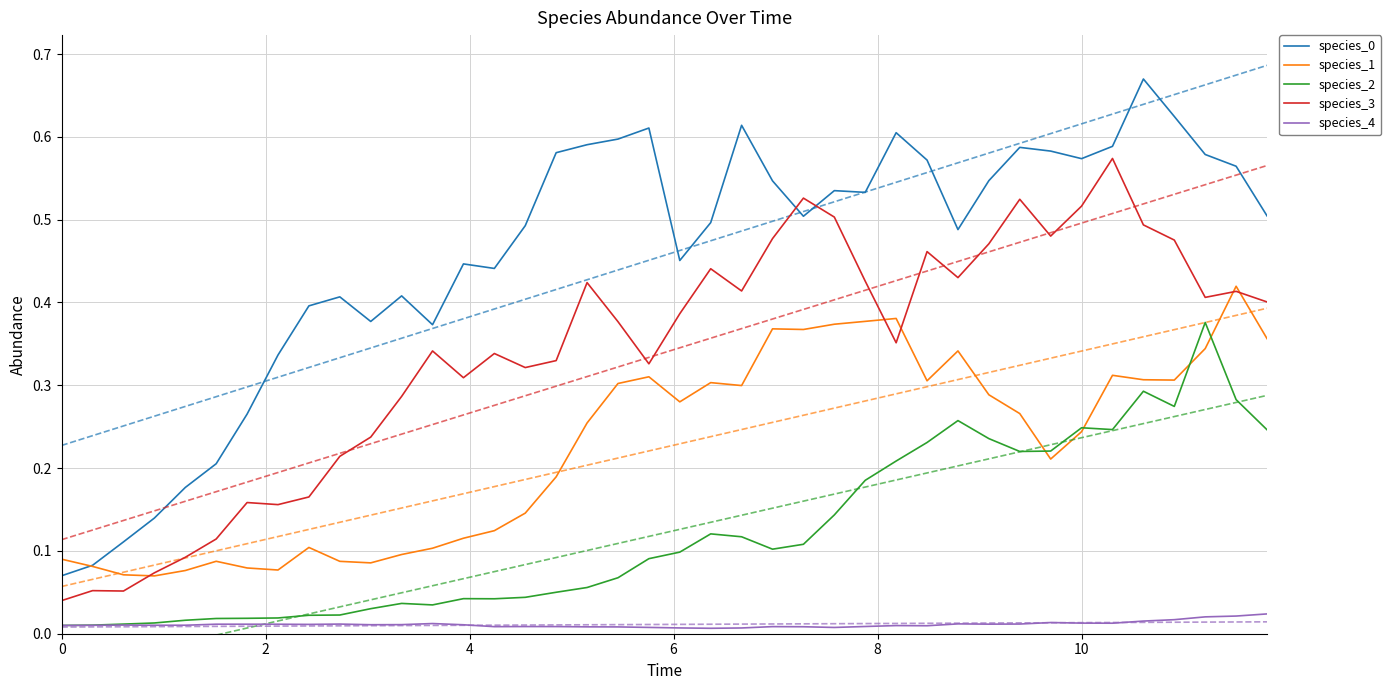

True or false: species_2 and species_0 intersect in this chart.

False